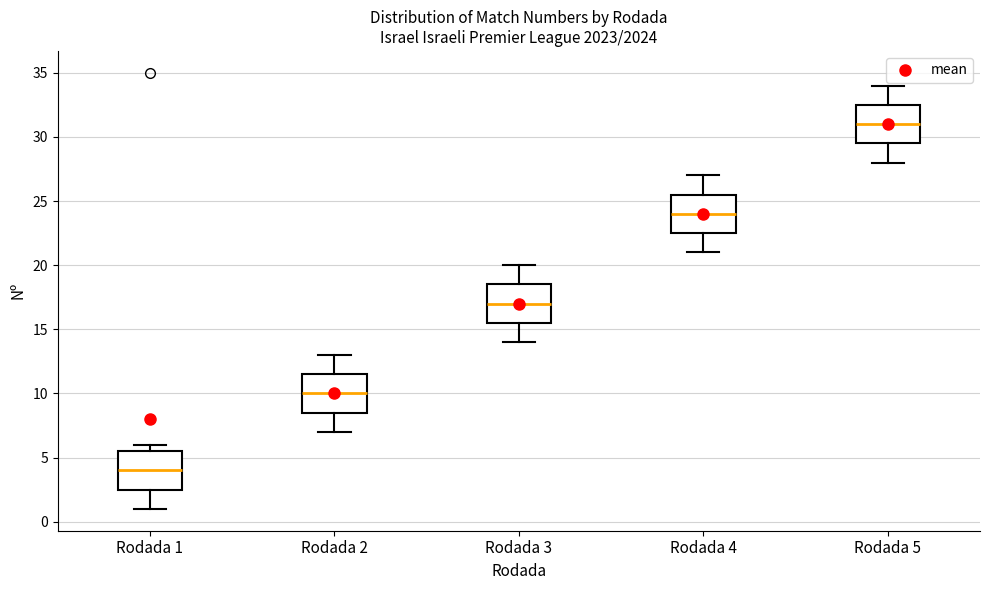

Which box has the highest median line?

Rodada 5